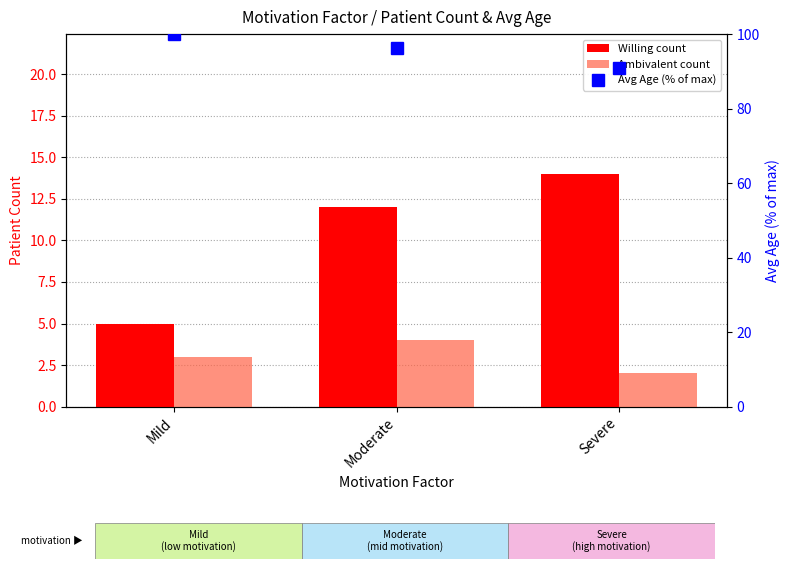

At which label does Ambivalent count first exceed 3?

Moderate